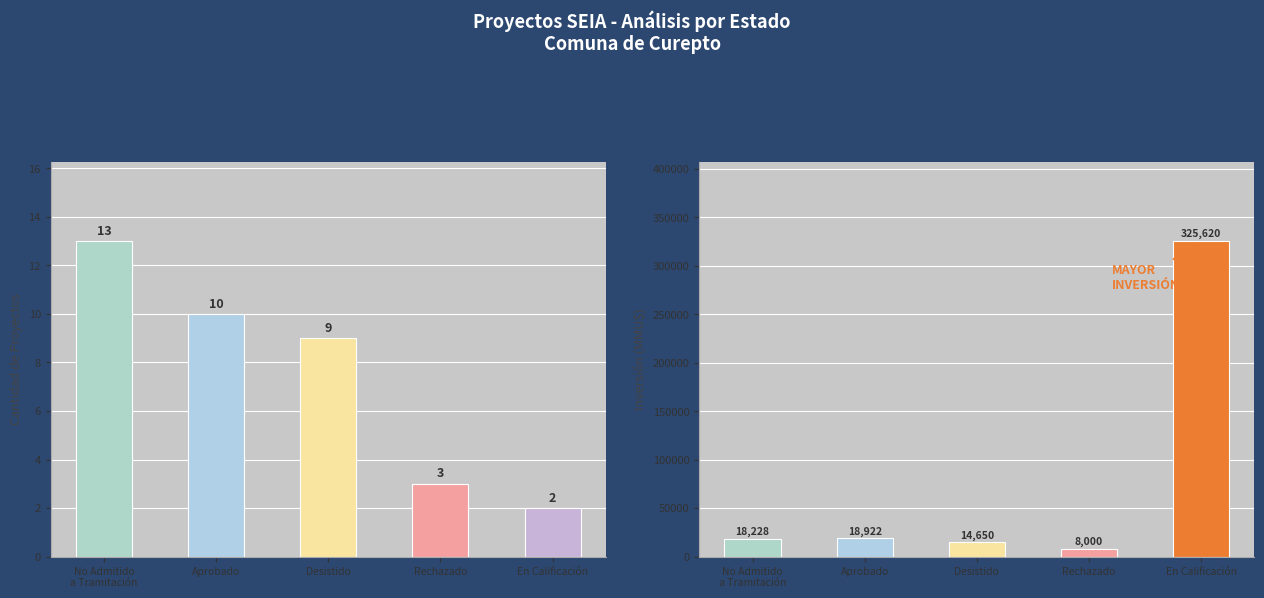

What is the difference between the Count values at Rechazado and En Calificación?

1